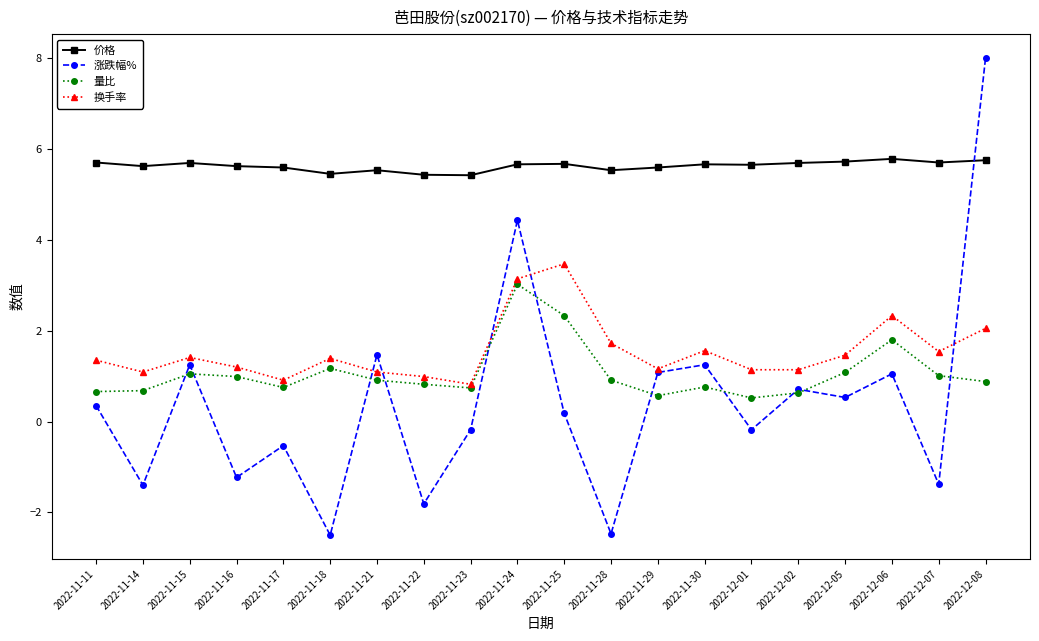

What are all the series names shown in the legend?

价格, 涨跌幅%, 量比, 换手率